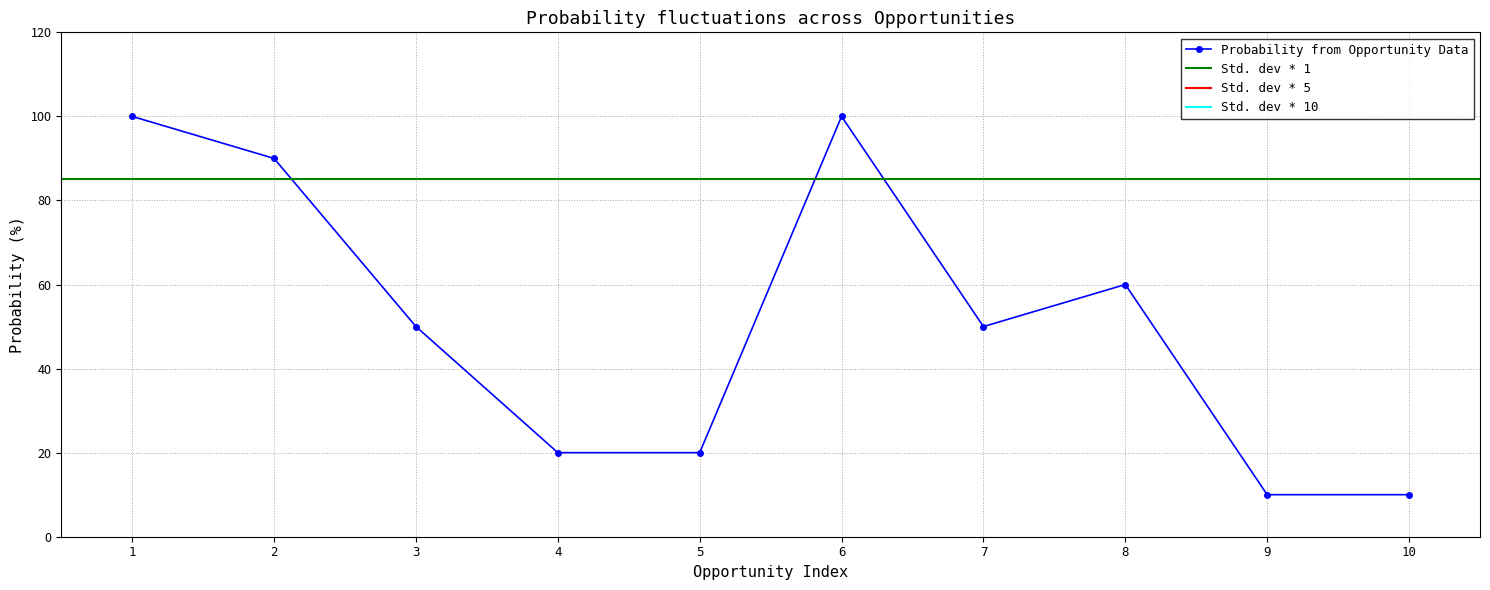

Is it true that the value at 2018-06-03 is 93?

False